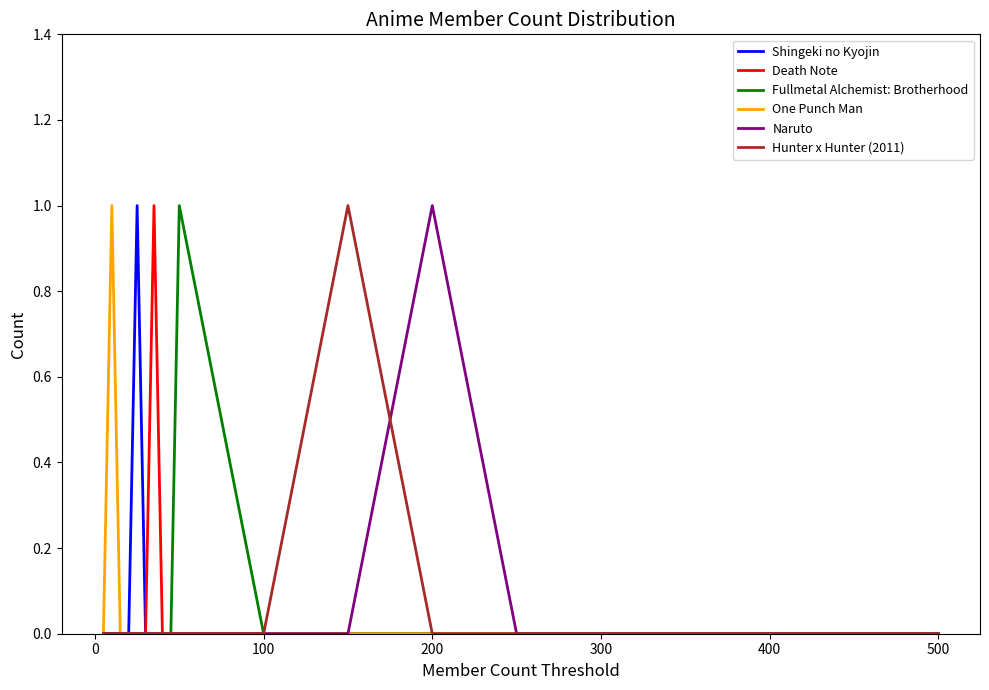

Which series has the largest total across all categories?

Shingeki no Kyojin